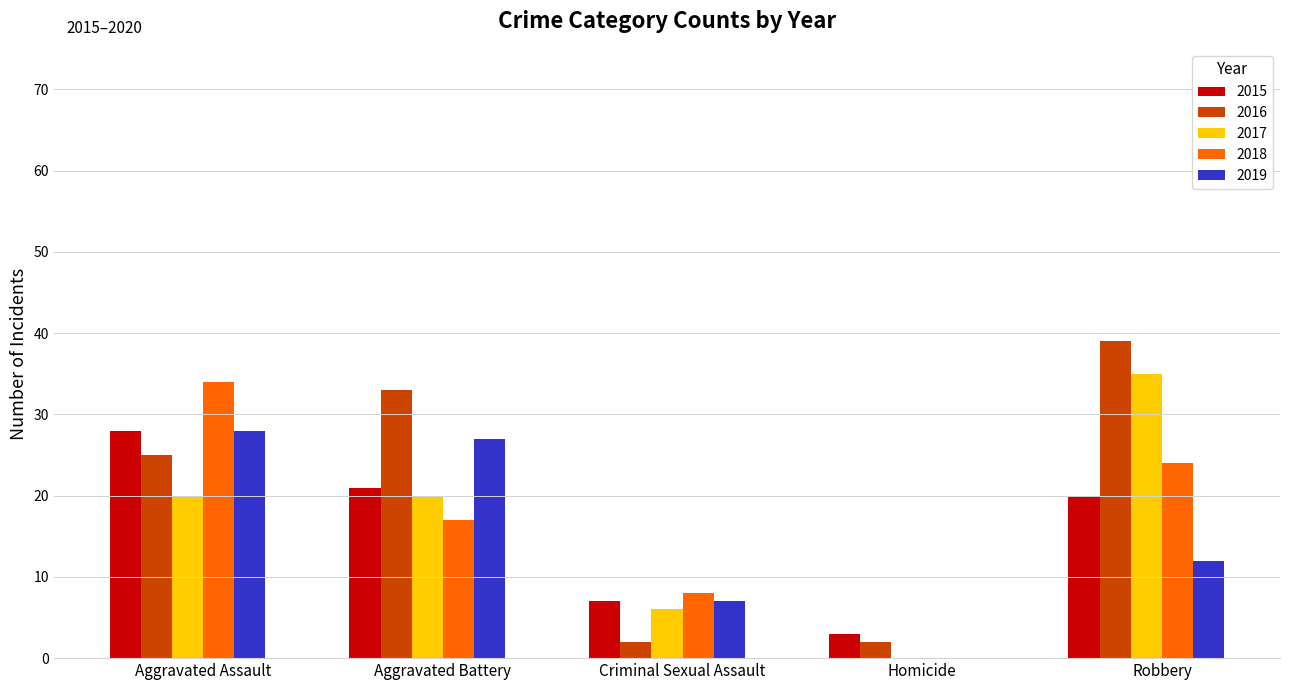

How many distinct data groups are displayed?

5